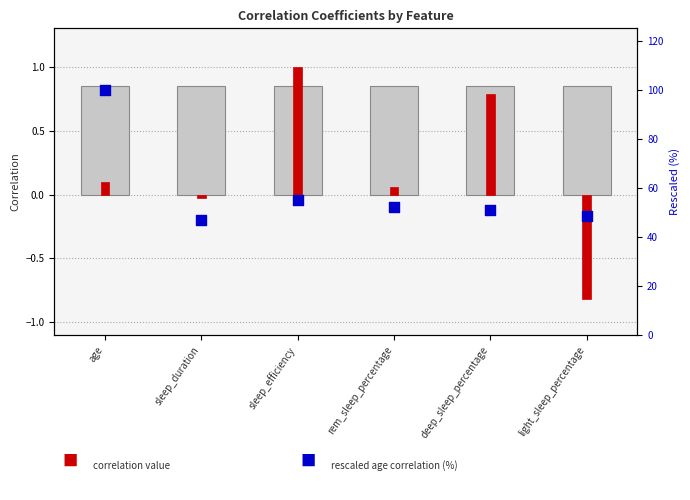

Which series has the largest total across all categories?

rescaled age corr (%)